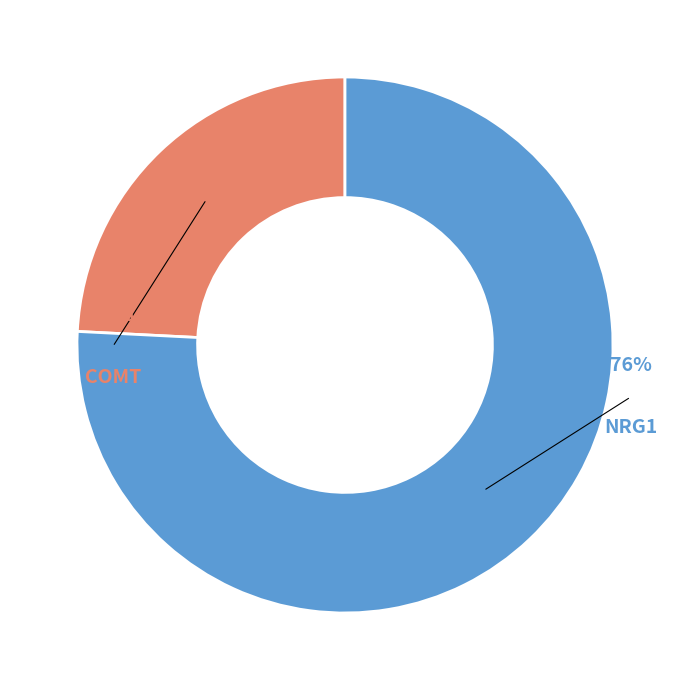

To the nearest percent, what is the difference between the largest and smallest slice percentages?

52%